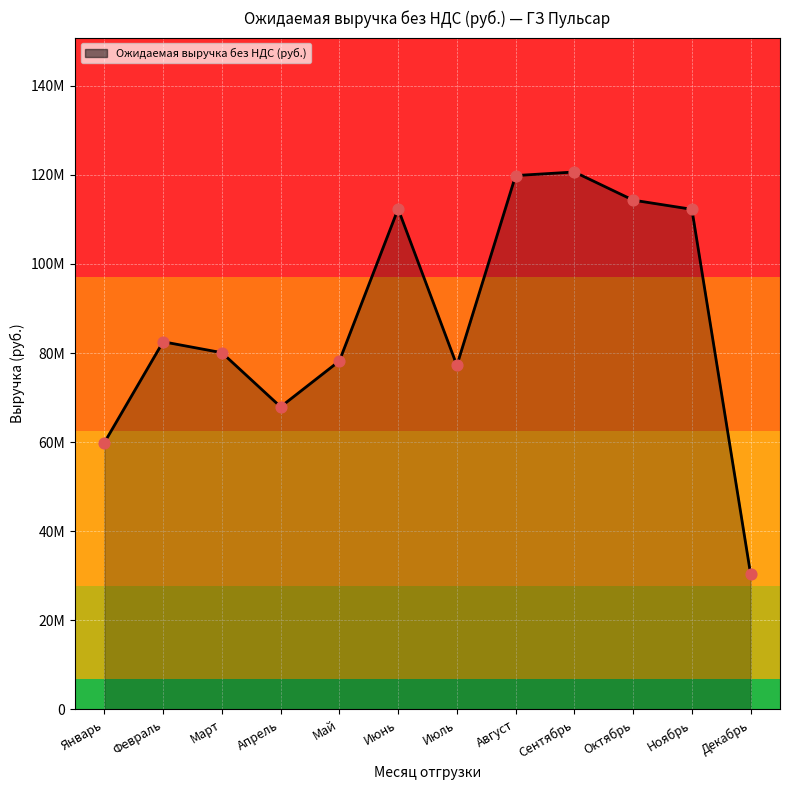

Approximately how many times larger is the value at Декабрь compared to Июнь?

0.3